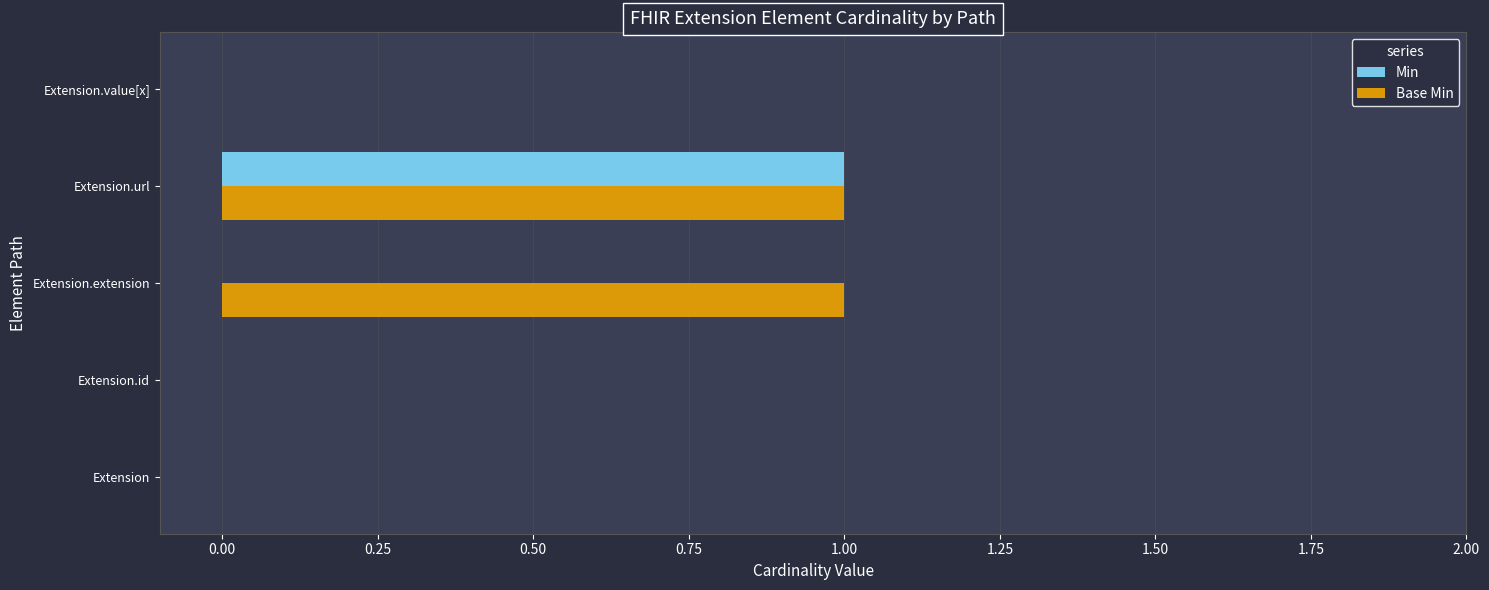

How many distinct data groups are displayed?

2